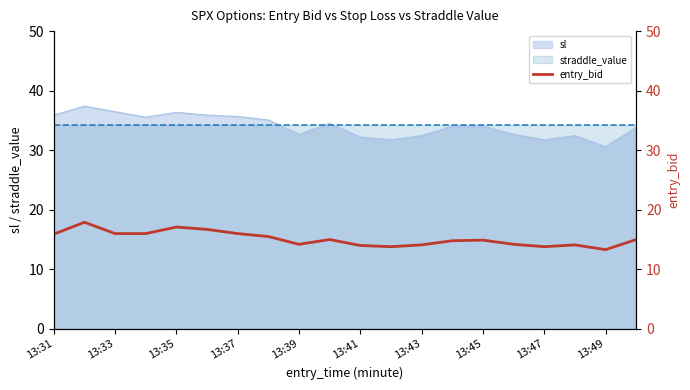

Does the chart have visible grid lines?

No